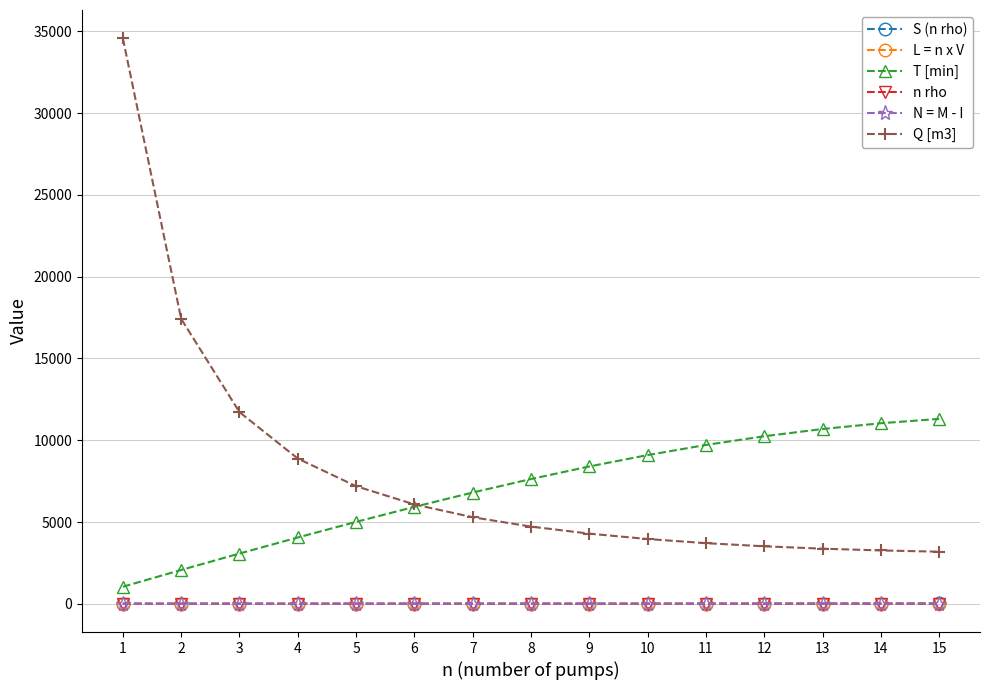

The value of Q [m3] at 12 is 3514.0. True or false?

True